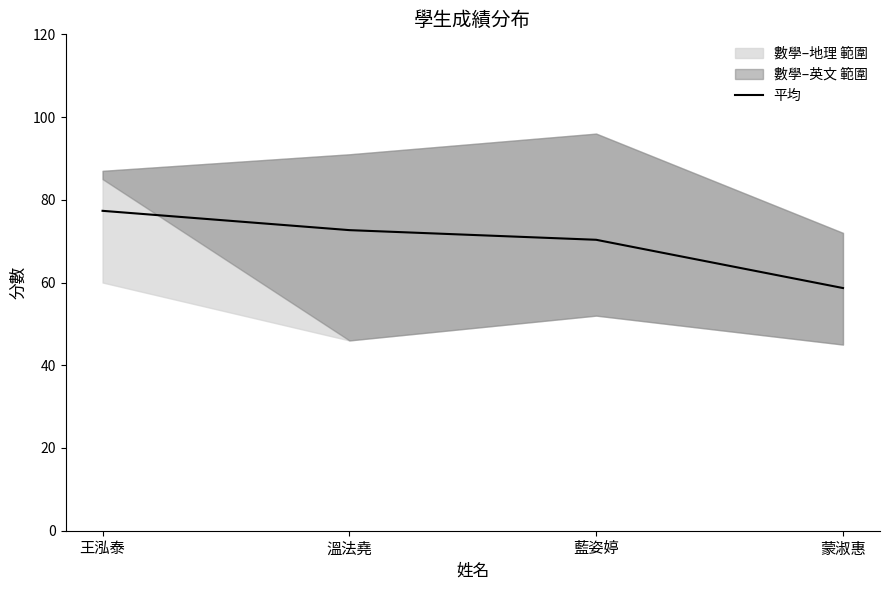

Rank the categories by value from lowest to highest.

蒙淑惠, 藍姿婷, 溫法堯, 王泓泰